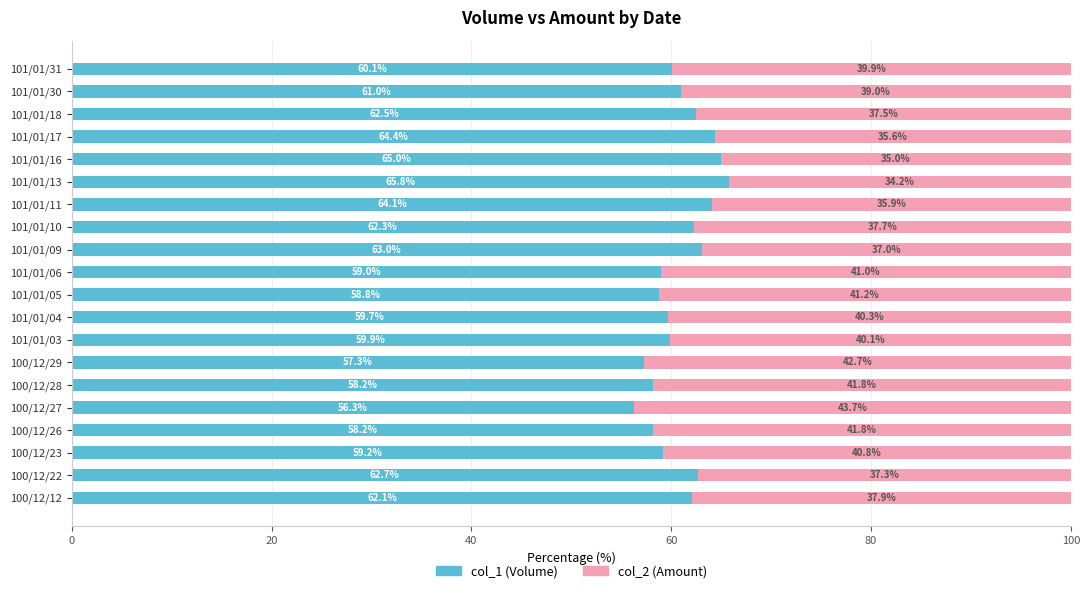

What is the difference between the maximum and minimum values in the col_1 (Volume) series?

9.5